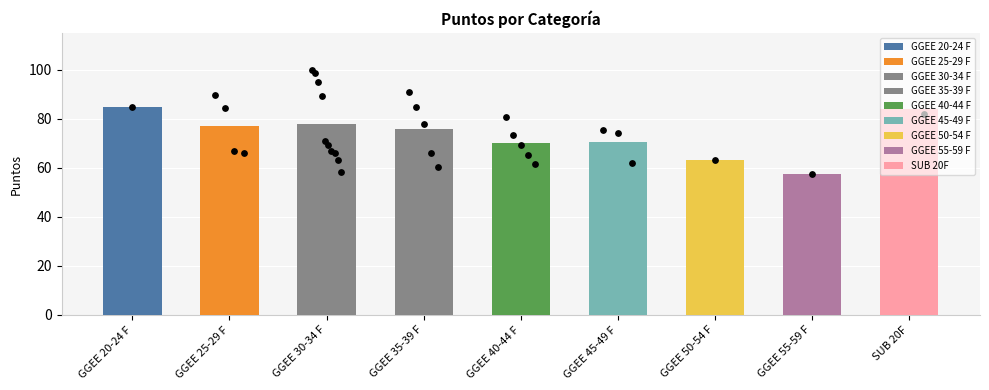

What is the ratio of the value at GGEE 30-34 F to the value at SUB 20F?

0.9